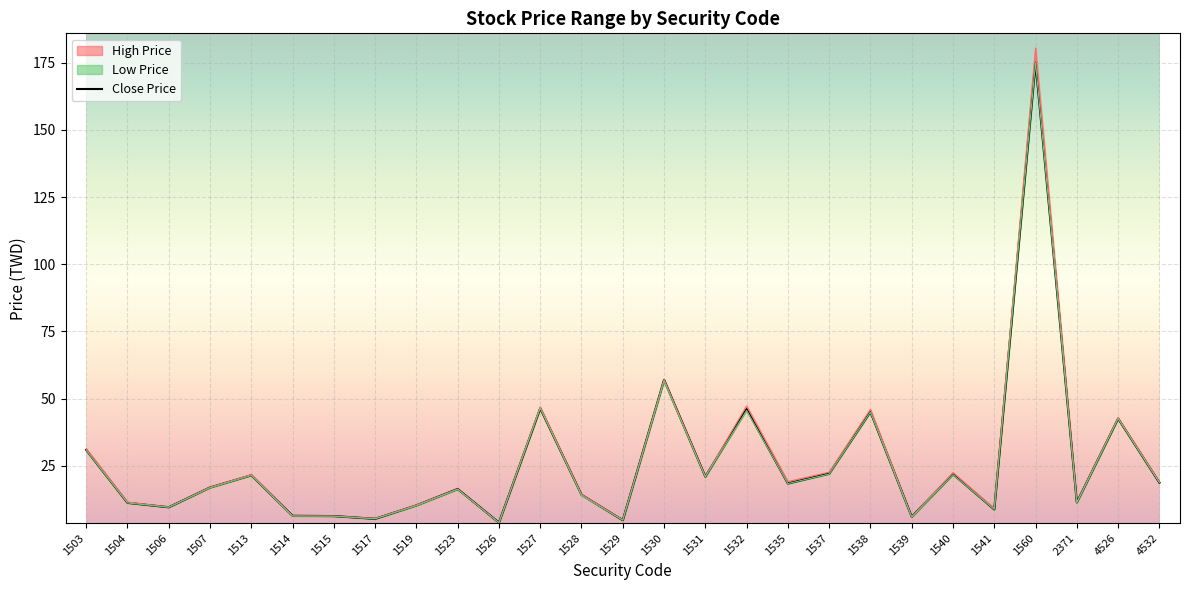

True or false: there are more than 1 points higher than both neighbors.

True